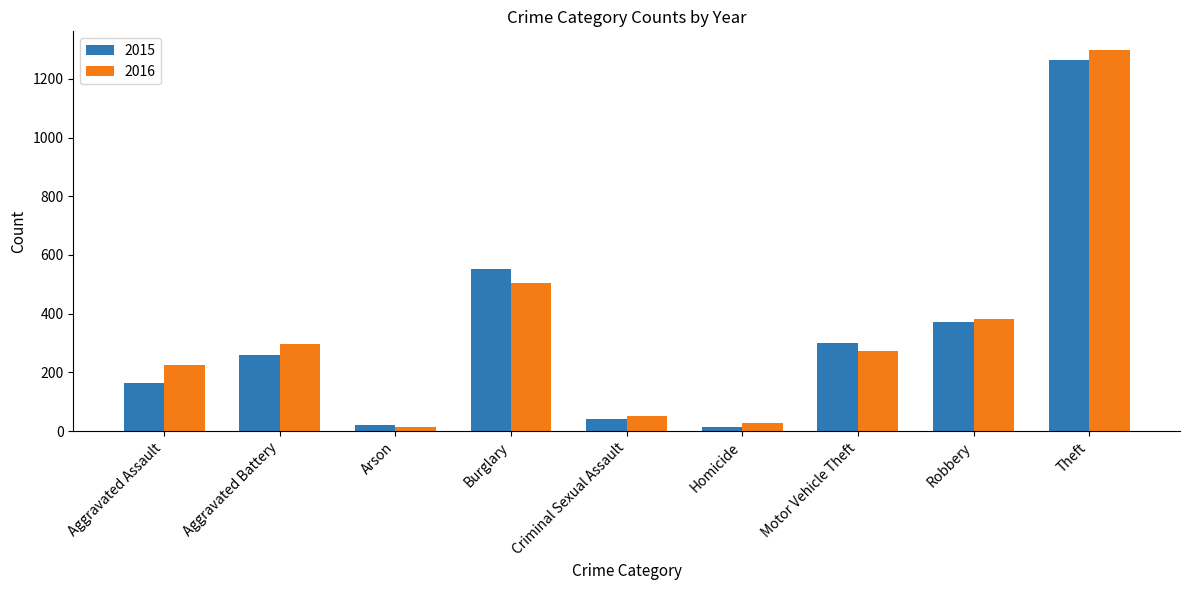

What is the greatest value displayed?

1297